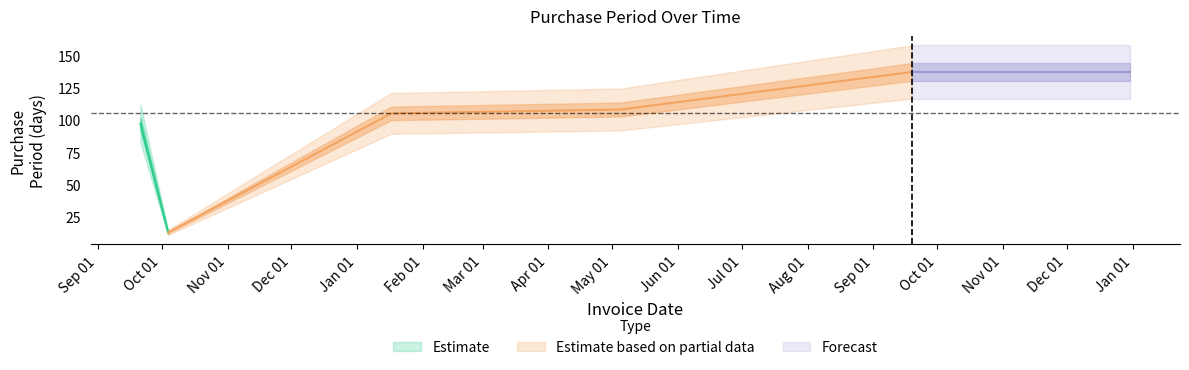

True or false: the data shows 108 at 2017-05-05.

True